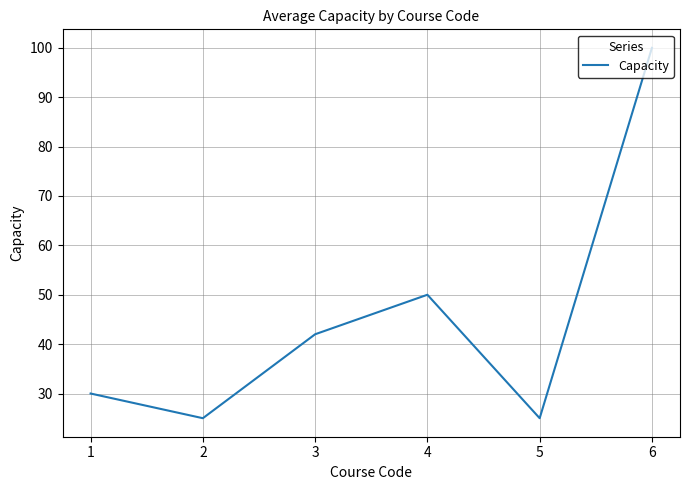

What is the smallest value displayed?

25